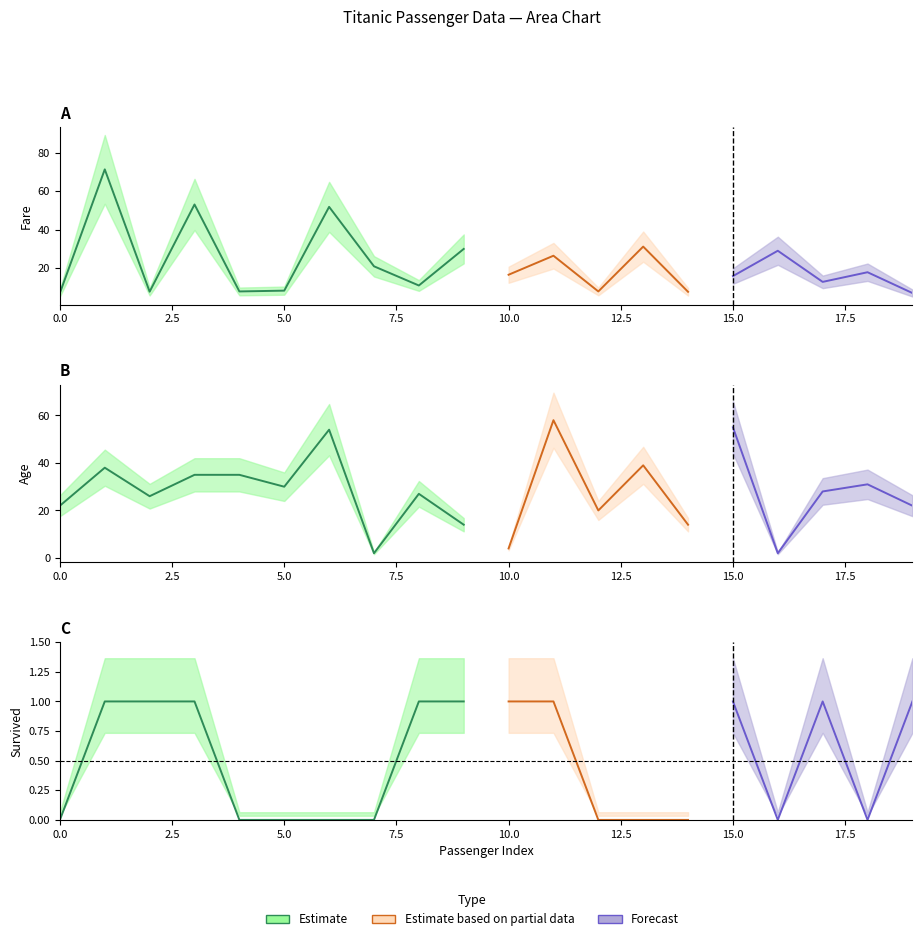

How many values in the fare series are below 16?

9